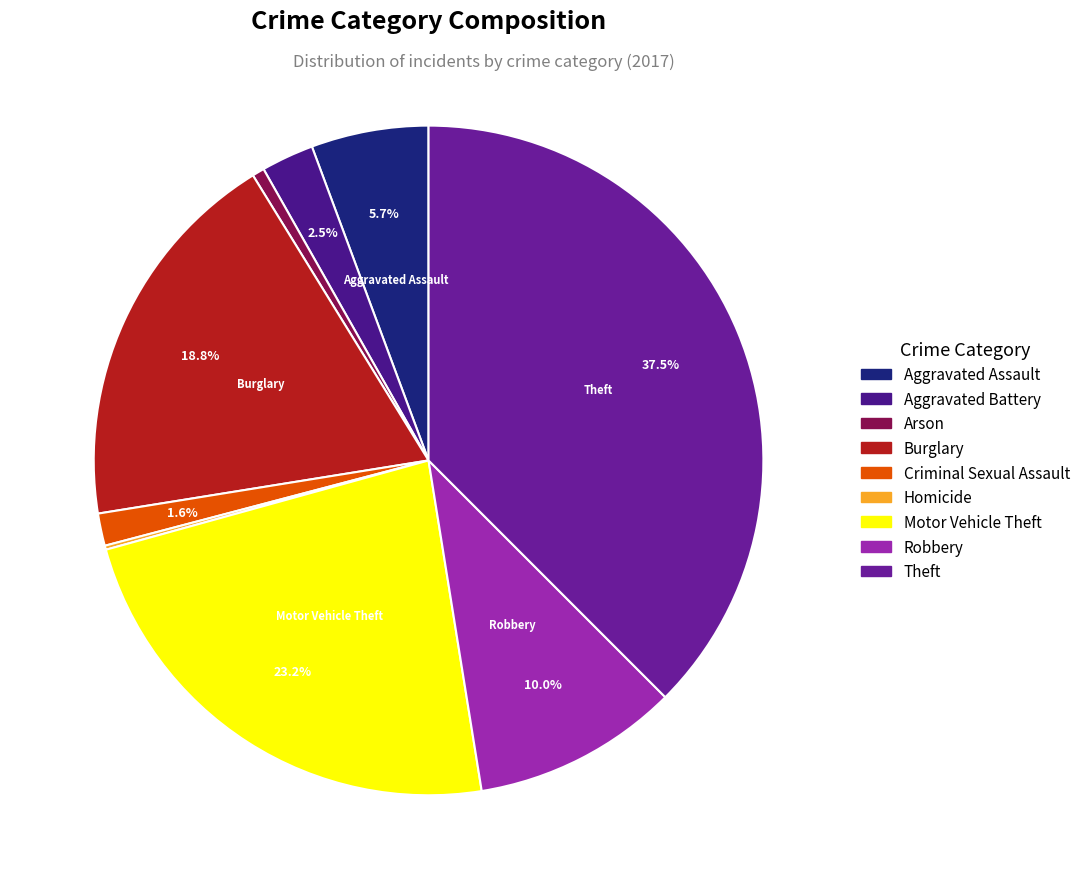

Which slice is the largest?

Theft